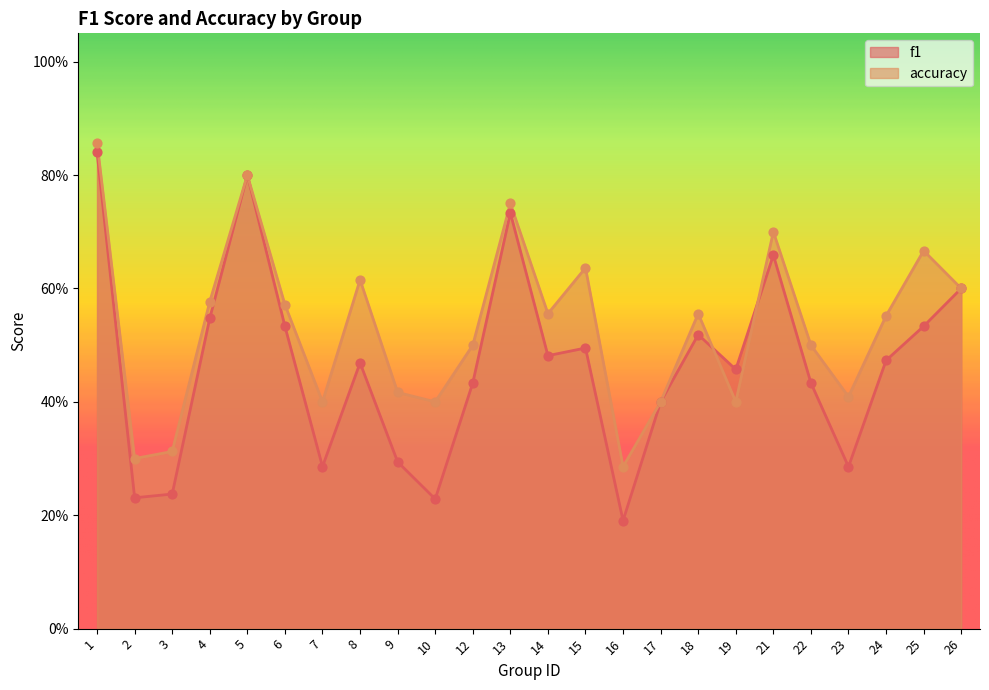

What is the total value across all series at 22?

0.9